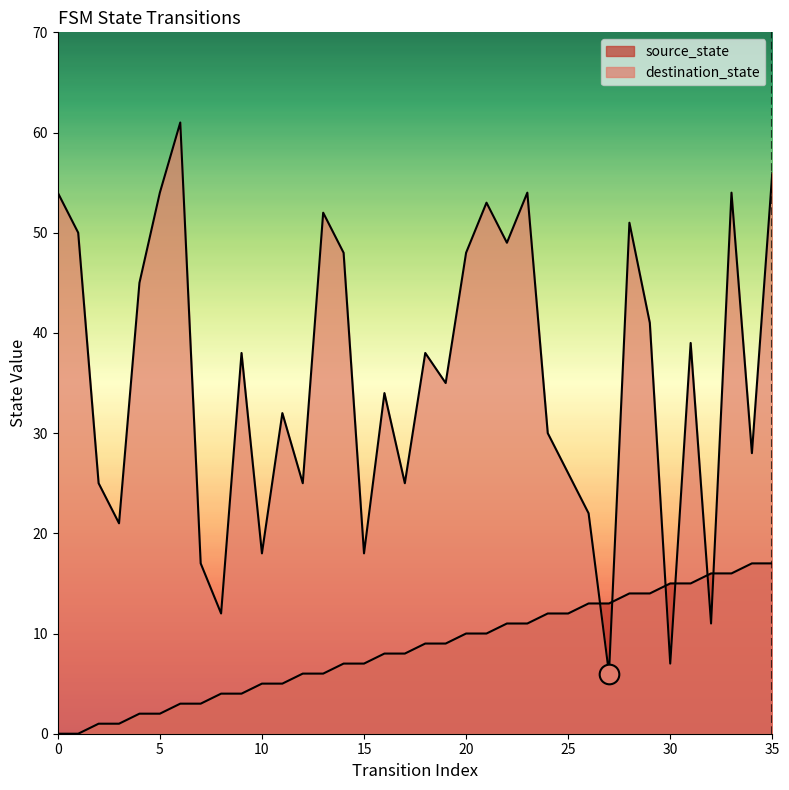

At which category is the sum across all series the highest?

35